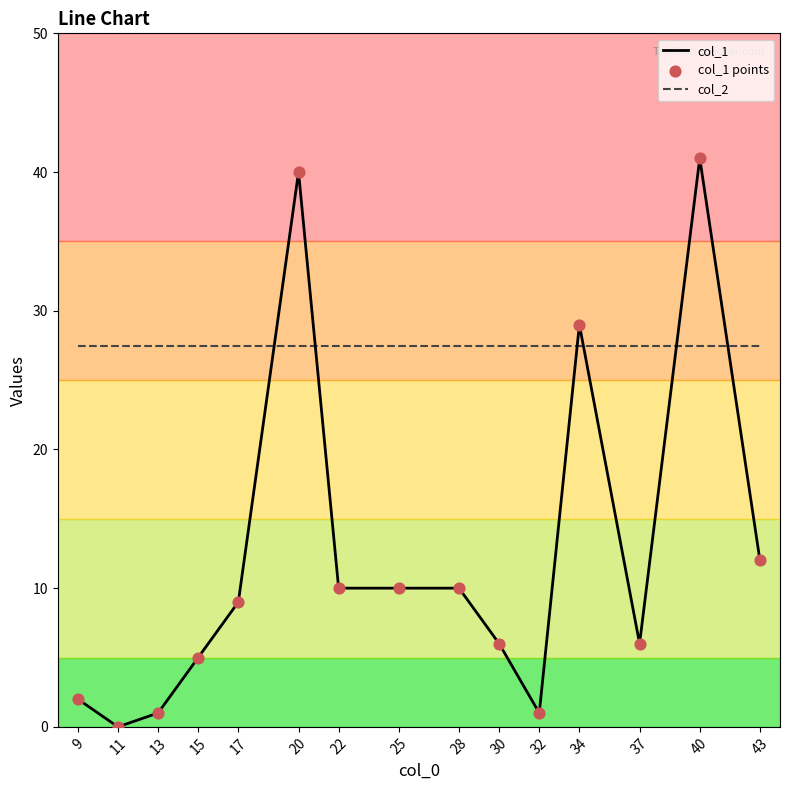

Which series has the widest spread of values?

col_1